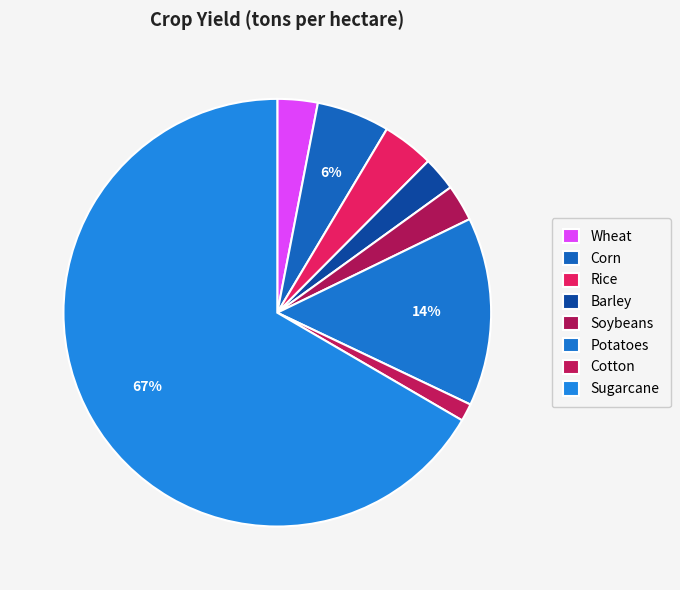

Count the number of slices in the pie.

8